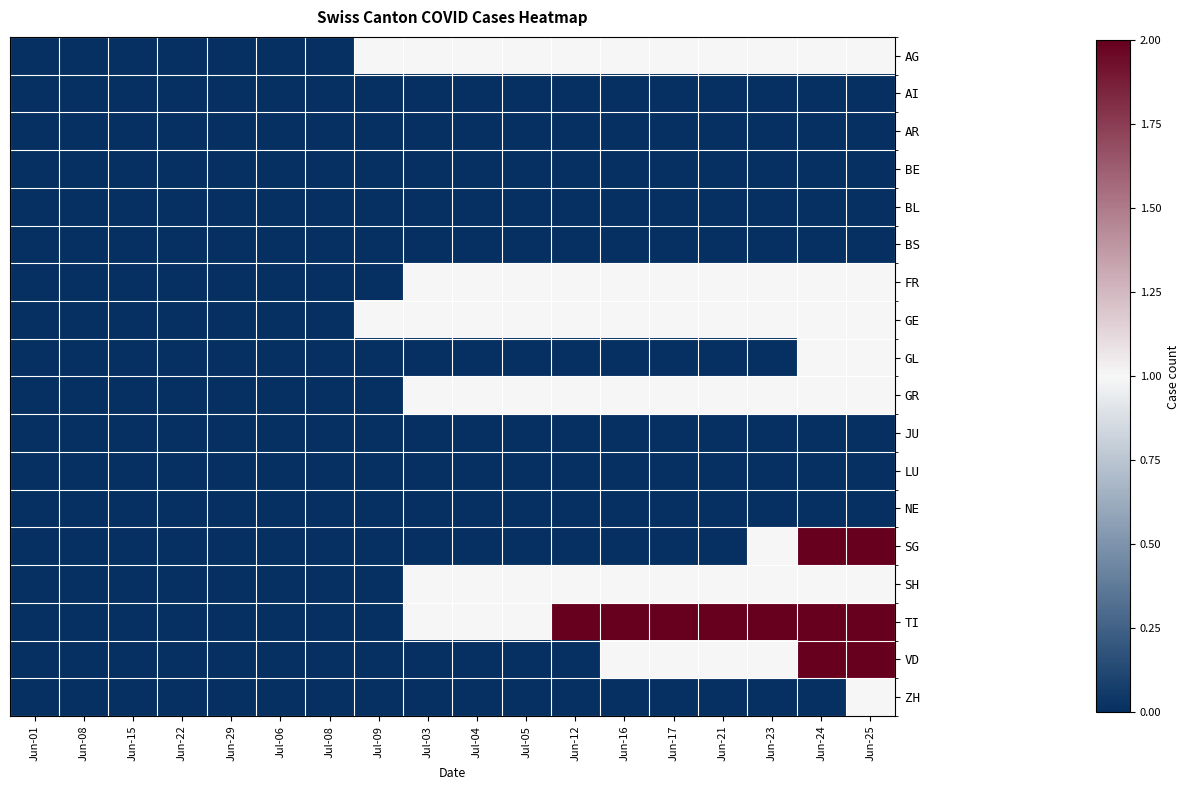

Reading right to left, transcribe all the data shown in this chart.

AG: Jun-25=1	Jun-24=1	Jun-23=1	Jun-21=1	Jun-17=1	Jun-16=1	Jun-12=1	Jul-05=1	Jul-04=1	Jul-03=1	Jul-09=1	Jul-08=0	Jul-06=0	Jun-29=0	Jun-22=0	Jun-15=0	Jun-08=0	Jun-01=0
AI: Jun-25=0	Jun-24=0	Jun-23=0	Jun-21=0	Jun-17=0	Jun-16=0	Jun-12=0	Jul-05=0	Jul-04=0	Jul-03=0	Jul-09=0	Jul-08=0	Jul-06=0	Jun-29=0	Jun-22=0	Jun-15=0	Jun-08=0	Jun-01=0
AR: Jun-25=0	Jun-24=0	Jun-23=0	Jun-21=0	Jun-17=0	Jun-16=0	Jun-12=0	Jul-05=0	Jul-04=0	Jul-03=0	Jul-09=0	Jul-08=0	Jul-06=0	Jun-29=0	Jun-22=0	Jun-15=0	Jun-08=0	Jun-01=0
BE: Jun-25=0	Jun-24=0	Jun-23=0	Jun-21=0	Jun-17=0	Jun-16=0	Jun-12=0	Jul-05=0	Jul-04=0	Jul-03=0	Jul-09=0	Jul-08=0	Jul-06=0	Jun-29=0	Jun-22=0	Jun-15=0	Jun-08=0	Jun-01=0
BL: Jun-25=0	Jun-24=0	Jun-23=0	Jun-21=0	Jun-17=0	Jun-16=0	Jun-12=0	Jul-05=0	Jul-04=0	Jul-03=0	Jul-09=0	Jul-08=0	Jul-06=0	Jun-29=0	Jun-22=0	Jun-15=0	Jun-08=0	Jun-01=0
BS: Jun-25=0	Jun-24=0	Jun-23=0	Jun-21=0	Jun-17=0	Jun-16=0	Jun-12=0	Jul-05=0	Jul-04=0	Jul-03=0	Jul-09=0	Jul-08=0	Jul-06=0	Jun-29=0	Jun-22=0	Jun-15=0	Jun-08=0	Jun-01=0
FR: Jun-25=1	Jun-24=1	Jun-23=1	Jun-21=1	Jun-17=1	Jun-16=1	Jun-12=1	Jul-05=1	Jul-04=1	Jul-03=1	Jul-09=0	Jul-08=0	Jul-06=0	Jun-29=0	Jun-22=0	Jun-15=0	Jun-08=0	Jun-01=0
GE: Jun-25=1	Jun-24=1	Jun-23=1	Jun-21=1	Jun-17=1	Jun-16=1	Jun-12=1	Jul-05=1	Jul-04=1	Jul-03=1	Jul-09=1	Jul-08=0	Jul-06=0	Jun-29=0	Jun-22=0	Jun-15=0	Jun-08=0	Jun-01=0
GL: Jun-25=1	Jun-24=1	Jun-23=0	Jun-21=0	Jun-17=0	Jun-16=0	Jun-12=0	Jul-05=0	Jul-04=0	Jul-03=0	Jul-09=0	Jul-08=0	Jul-06=0	Jun-29=0	Jun-22=0	Jun-15=0	Jun-08=0	Jun-01=0
GR: Jun-25=1	Jun-24=1	Jun-23=1	Jun-21=1	Jun-17=1	Jun-16=1	Jun-12=1	Jul-05=1	Jul-04=1	Jul-03=1	Jul-09=0	Jul-08=0	Jul-06=0	Jun-29=0	Jun-22=0	Jun-15=0	Jun-08=0	Jun-01=0
JU: Jun-25=0	Jun-24=0	Jun-23=0	Jun-21=0	Jun-17=0	Jun-16=0	Jun-12=0	Jul-05=0	Jul-04=0	Jul-03=0	Jul-09=0	Jul-08=0	Jul-06=0	Jun-29=0	Jun-22=0	Jun-15=0	Jun-08=0	Jun-01=0
LU: Jun-25=0	Jun-24=0	Jun-23=0	Jun-21=0	Jun-17=0	Jun-16=0	Jun-12=0	Jul-05=0	Jul-04=0	Jul-03=0	Jul-09=0	Jul-08=0	Jul-06=0	Jun-29=0	Jun-22=0	Jun-15=0	Jun-08=0	Jun-01=0
NE: Jun-25=0	Jun-24=0	Jun-23=0	Jun-21=0	Jun-17=0	Jun-16=0	Jun-12=0	Jul-05=0	Jul-04=0	Jul-03=0	Jul-09=0	Jul-08=0	Jul-06=0	Jun-29=0	Jun-22=0	Jun-15=0	Jun-08=0	Jun-01=0
SG: Jun-25=2	Jun-24=2	Jun-23=1	Jun-21=0	Jun-17=0	Jun-16=0	Jun-12=0	Jul-05=0	Jul-04=0	Jul-03=0	Jul-09=0	Jul-08=0	Jul-06=0	Jun-29=0	Jun-22=0	Jun-15=0	Jun-08=0	Jun-01=0
SH: Jun-25=1	Jun-24=1	Jun-23=1	Jun-21=1	Jun-17=1	Jun-16=1	Jun-12=1	Jul-05=1	Jul-04=1	Jul-03=1	Jul-09=0	Jul-08=0	Jul-06=0	Jun-29=0	Jun-22=0	Jun-15=0	Jun-08=0	Jun-01=0
TI: Jun-25=2	Jun-24=2	Jun-23=2	Jun-21=2	Jun-17=2	Jun-16=2	Jun-12=2	Jul-05=1	Jul-04=1	Jul-03=1	Jul-09=0	Jul-08=0	Jul-06=0	Jun-29=0	Jun-22=0	Jun-15=0	Jun-08=0	Jun-01=0
VD: Jun-25=2	Jun-24=2	Jun-23=1	Jun-21=1	Jun-17=1	Jun-16=1	Jun-12=0	Jul-05=0	Jul-04=0	Jul-03=0	Jul-09=0	Jul-08=0	Jul-06=0	Jun-29=0	Jun-22=0	Jun-15=0	Jun-08=0	Jun-01=0
ZH: Jun-25=1	Jun-24=0	Jun-23=0	Jun-21=0	Jun-17=0	Jun-16=0	Jun-12=0	Jul-05=0	Jul-04=0	Jul-03=0	Jul-09=0	Jul-08=0	Jul-06=0	Jun-29=0	Jun-22=0	Jun-15=0	Jun-08=0	Jun-01=0